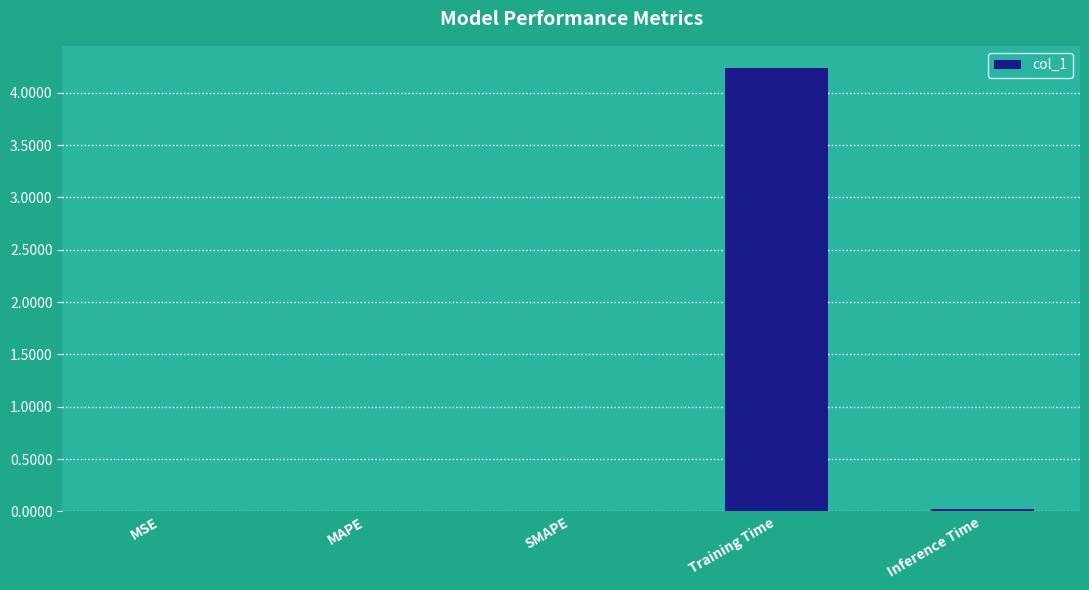

Count the number of data series in this chart.

1